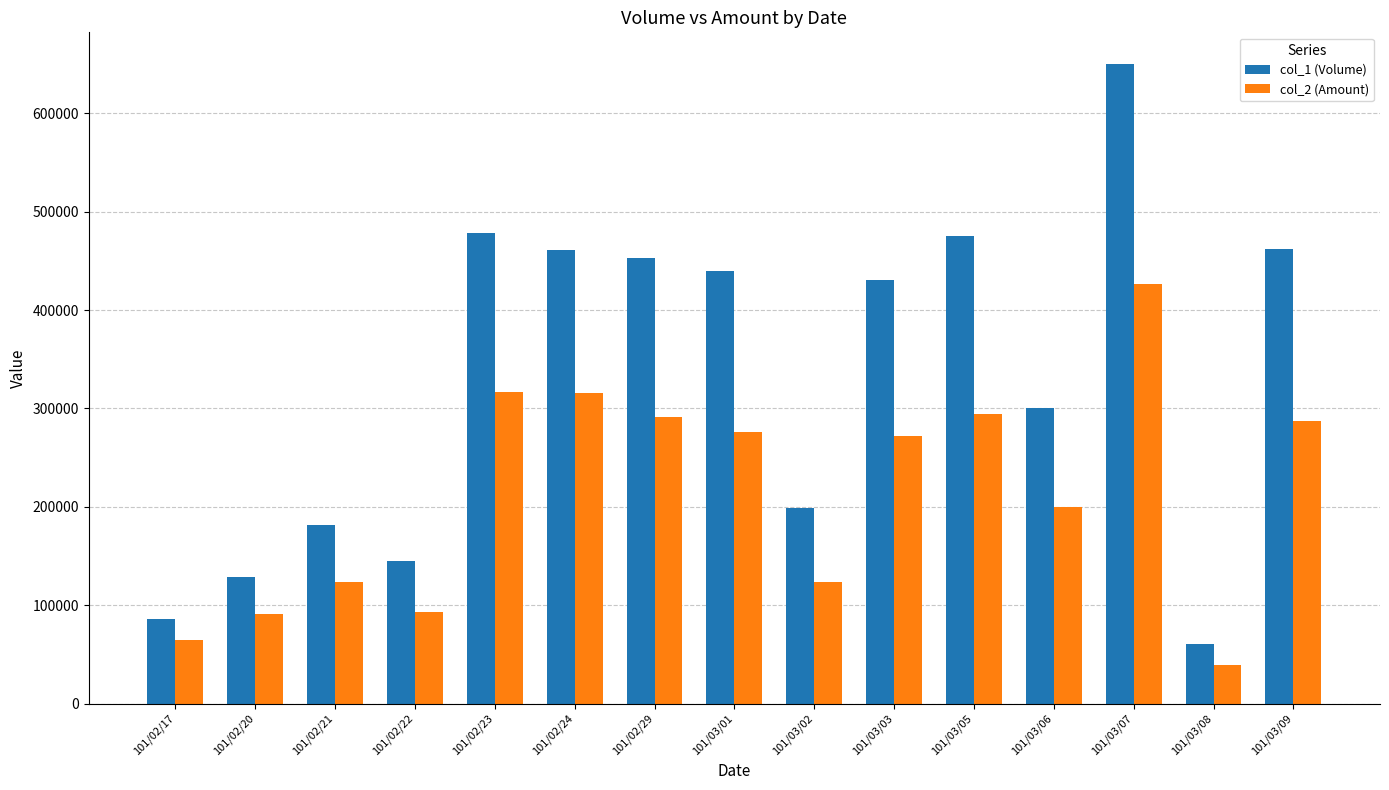

Does the chart contain stacked bars?

No